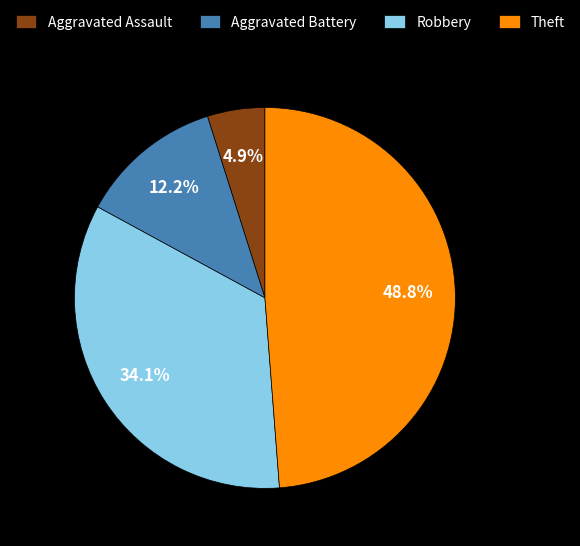

To the nearest percent, what is the difference between the largest and smallest slice percentages?

44%